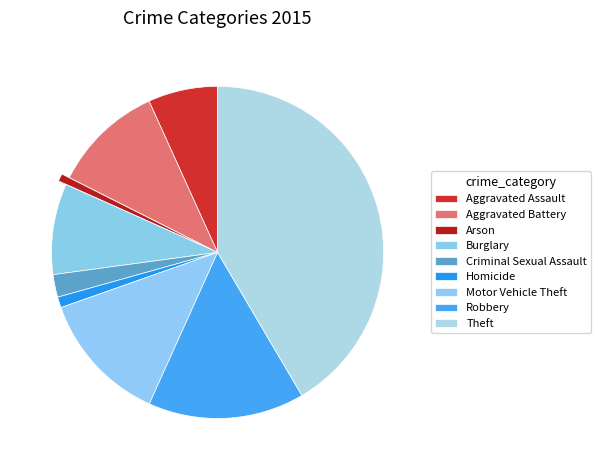

What is the change in value from Aggravated Battery to Homicide?

-465